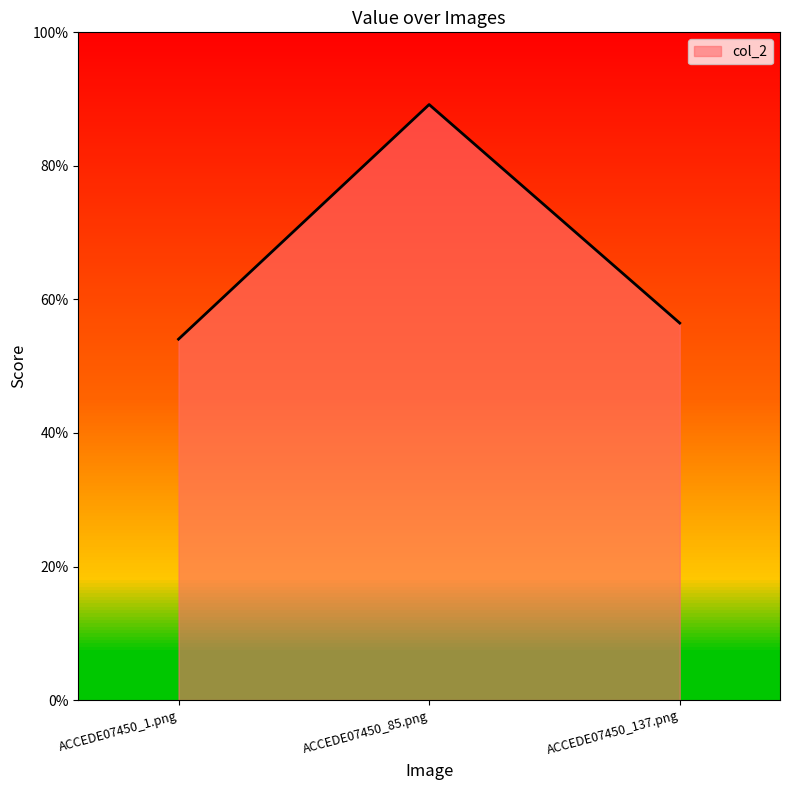

What is the label of the 2nd point from the right?

ACCEDE07450_85.png